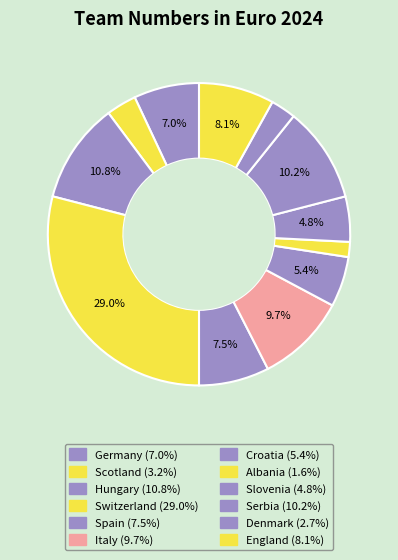

To the nearest percent, what percentage of the pie is Slovenia?

5%